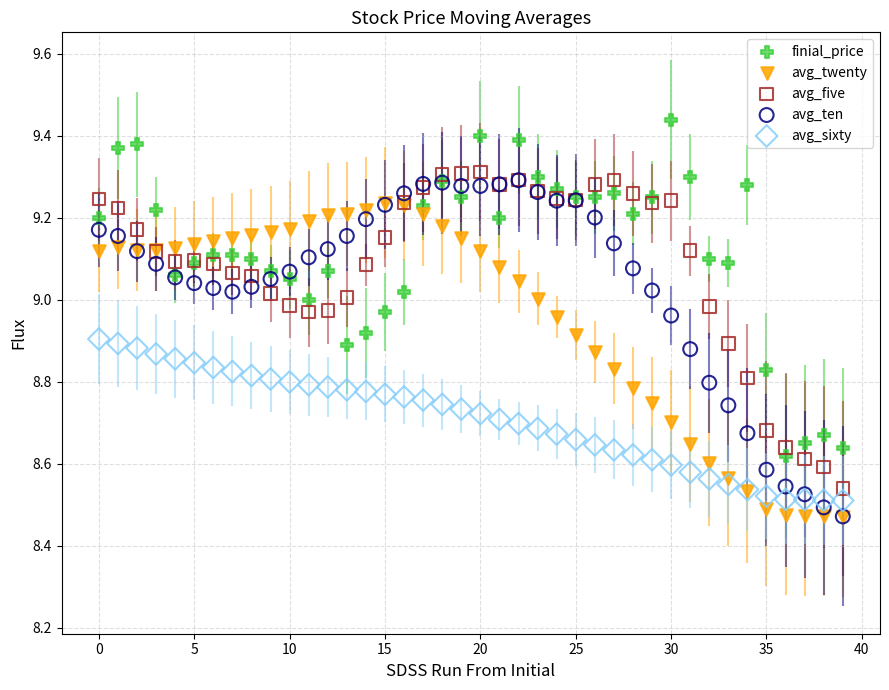

Which series reaches the maximum Y coordinate?

finial_price